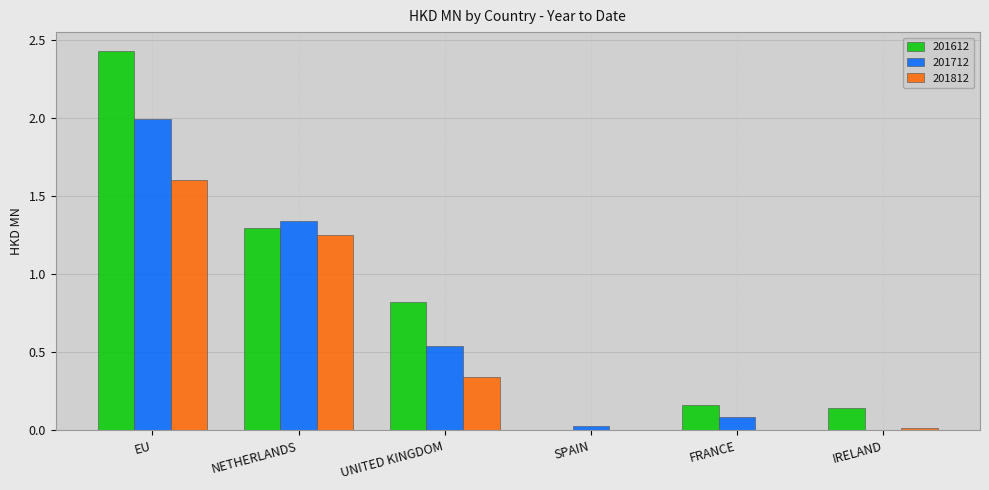

Which series has the largest total across all categories?

201612